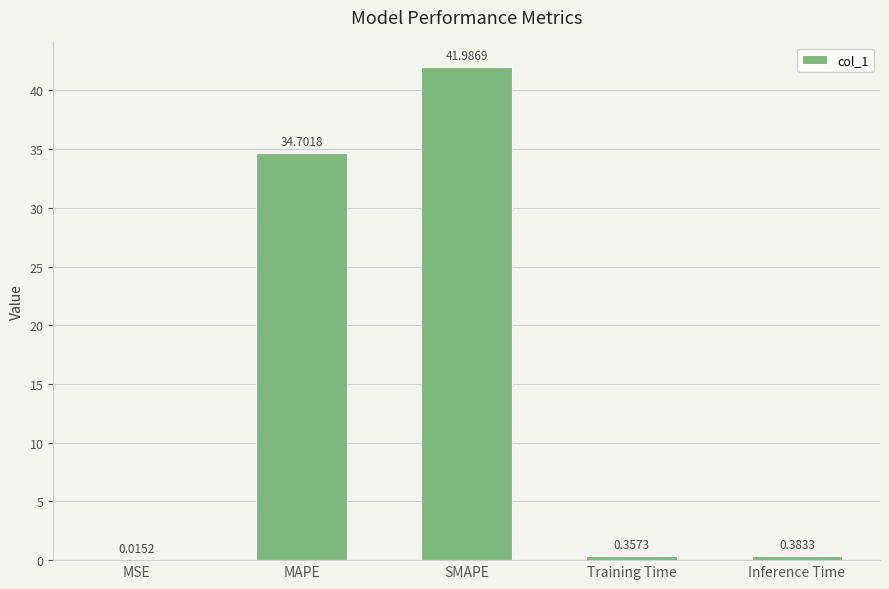

Where is the data nearest to the value 21?

MAPE